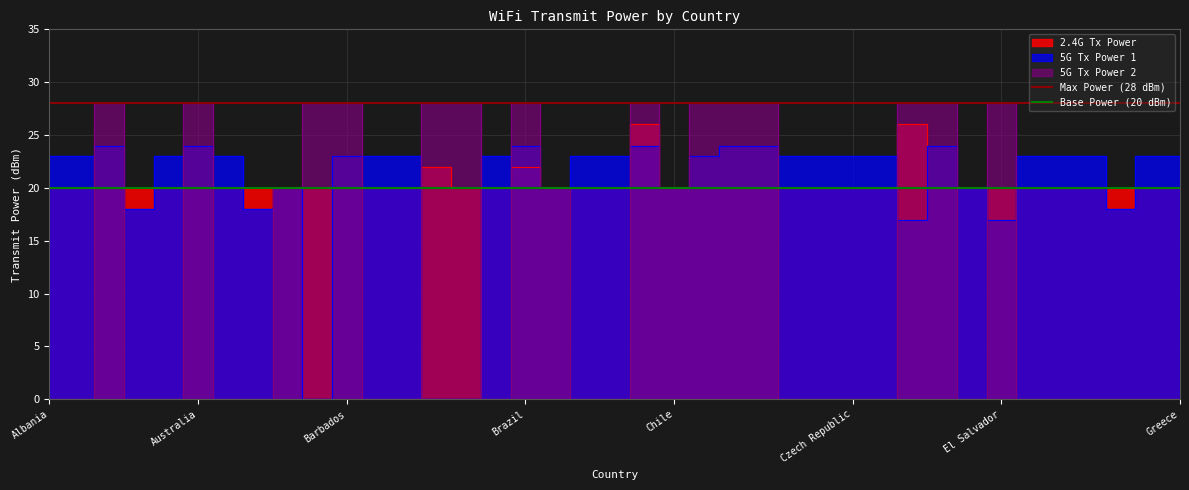

Does the chart have visible grid lines?

Yes